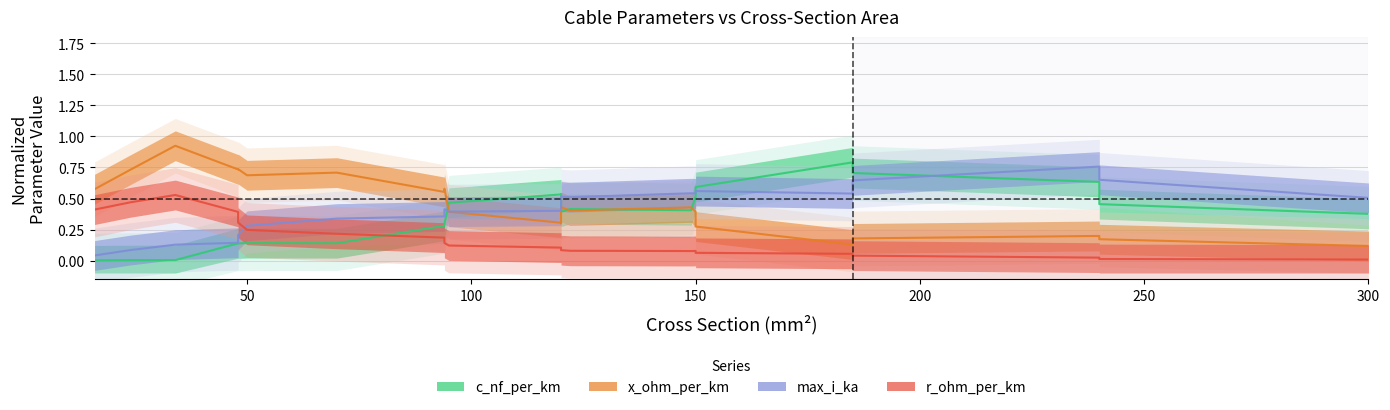

What is the total value across all series at 50?

1.4